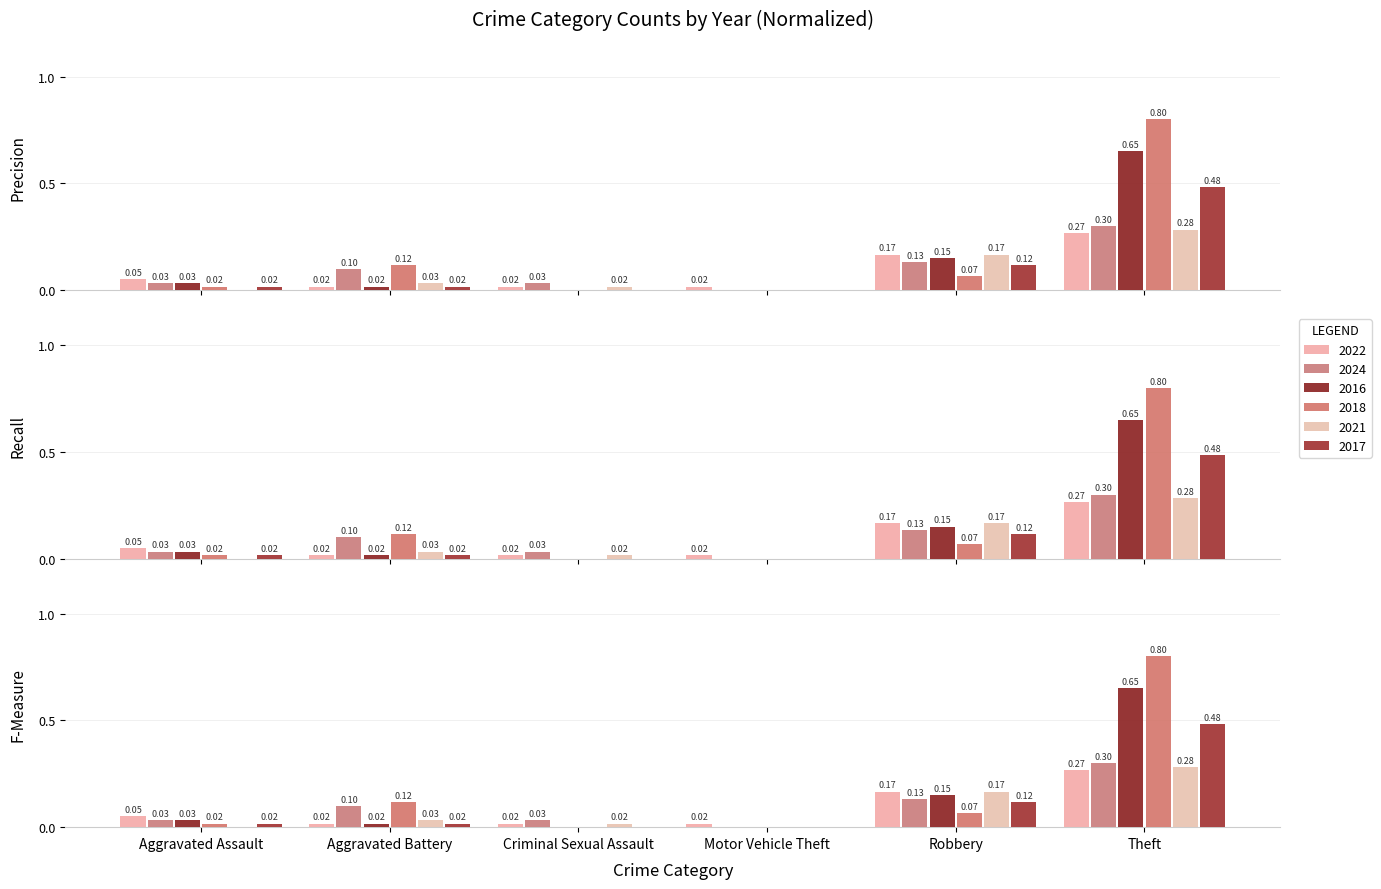

Which has a higher value, Aggravated Assault or Robbery?

Robbery